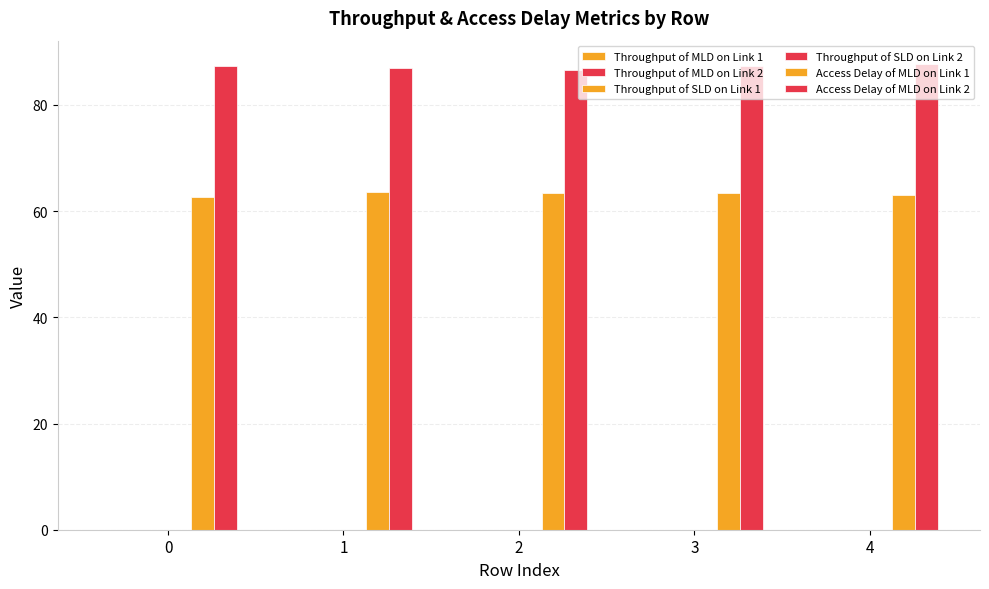

What is the sum of all Throughput of SLD on Link 2 values?

0.1